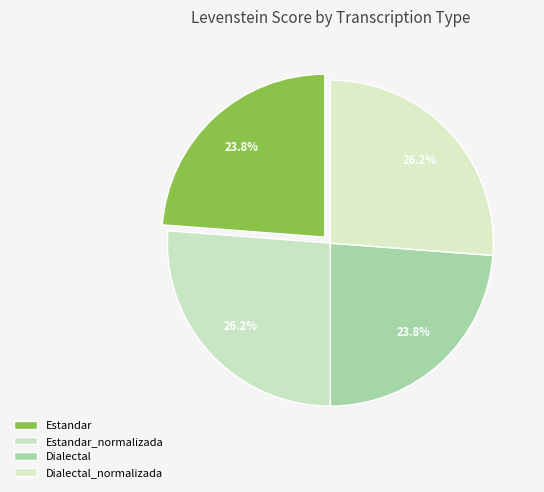

Approximately how many times larger is the value at Dialectal compared to Estandar_normalizada?

0.9